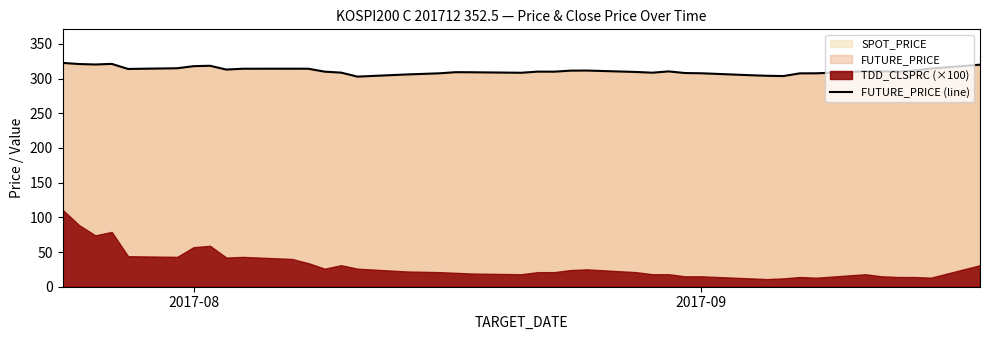

What is the lowest value of the FUTURE_PRICE (line) series?

302.9